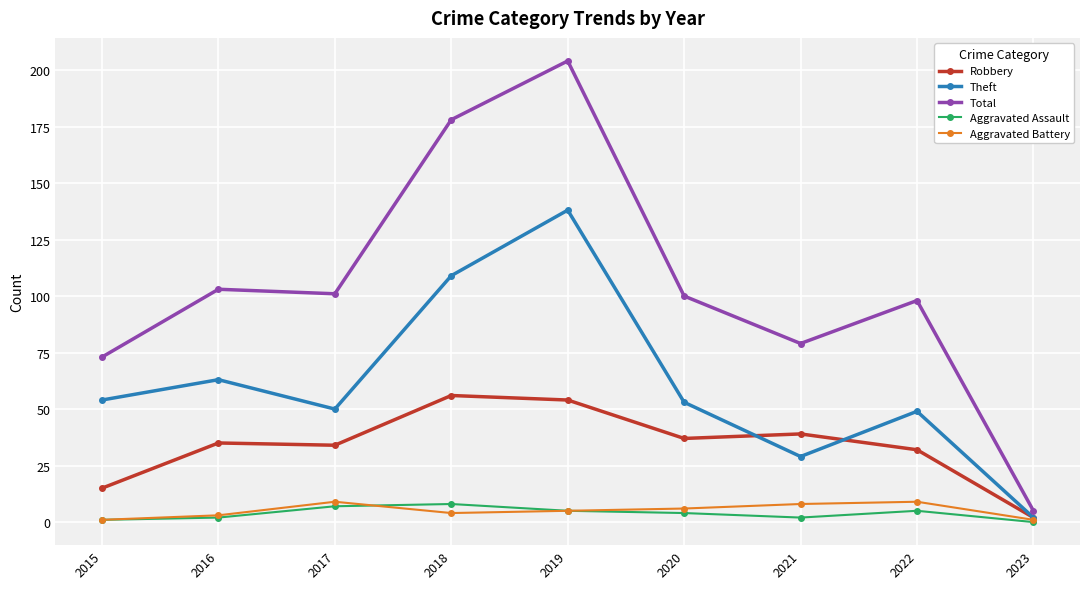

Which category has the highest value in the Robbery series?

2018